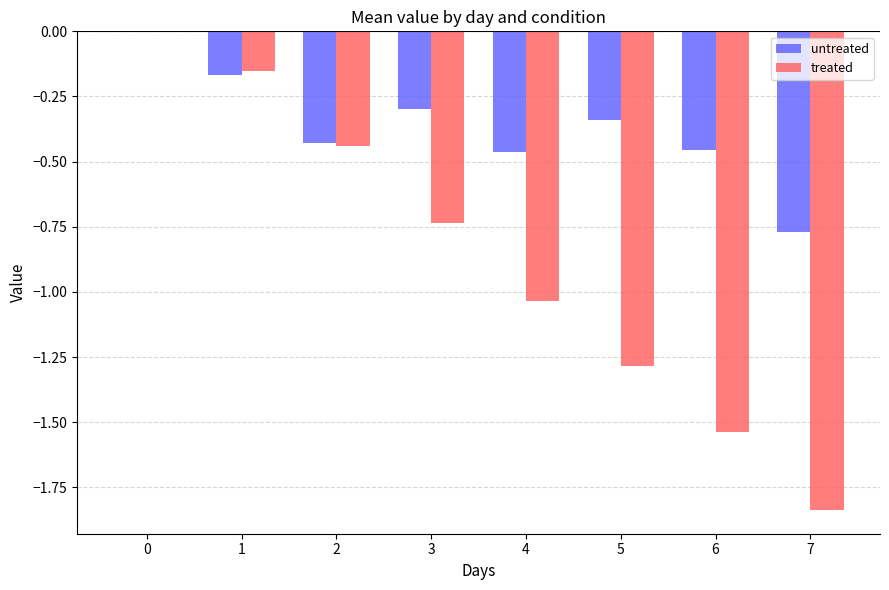

What is the sum of all untreated values?

-2.9